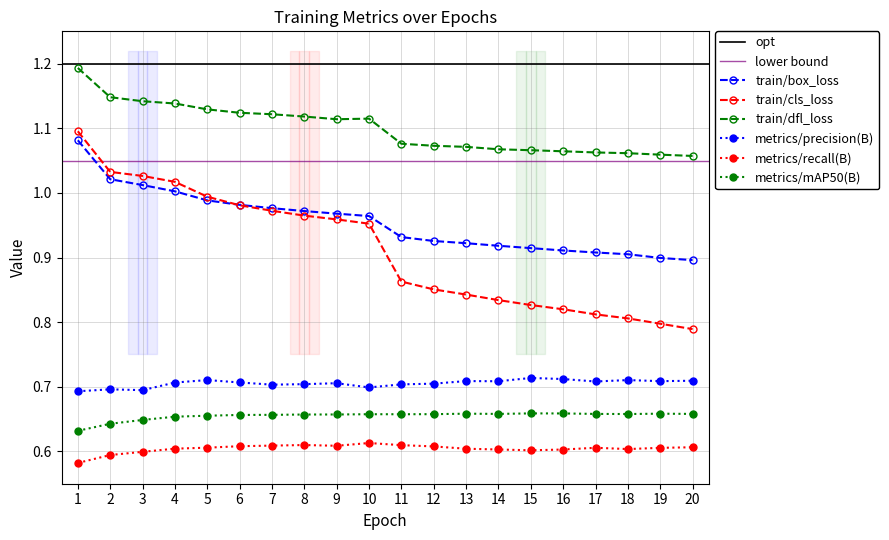

Between 10 and 15, which is larger?

10